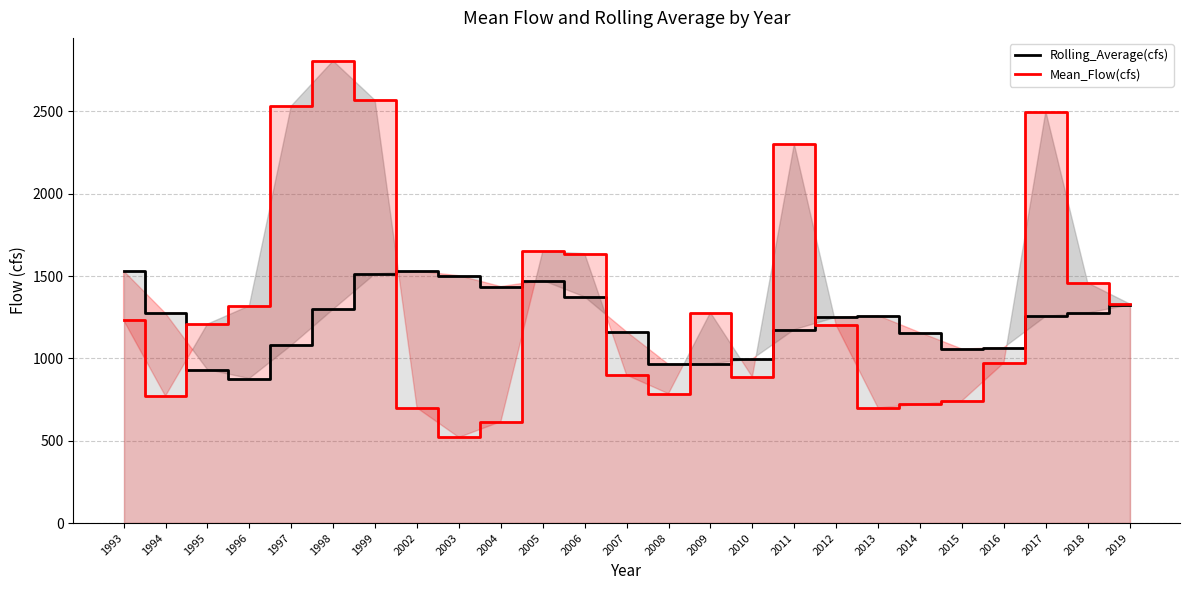

What is the approximate value of Mean_Flow(cfs) line at 2005?

1649.6